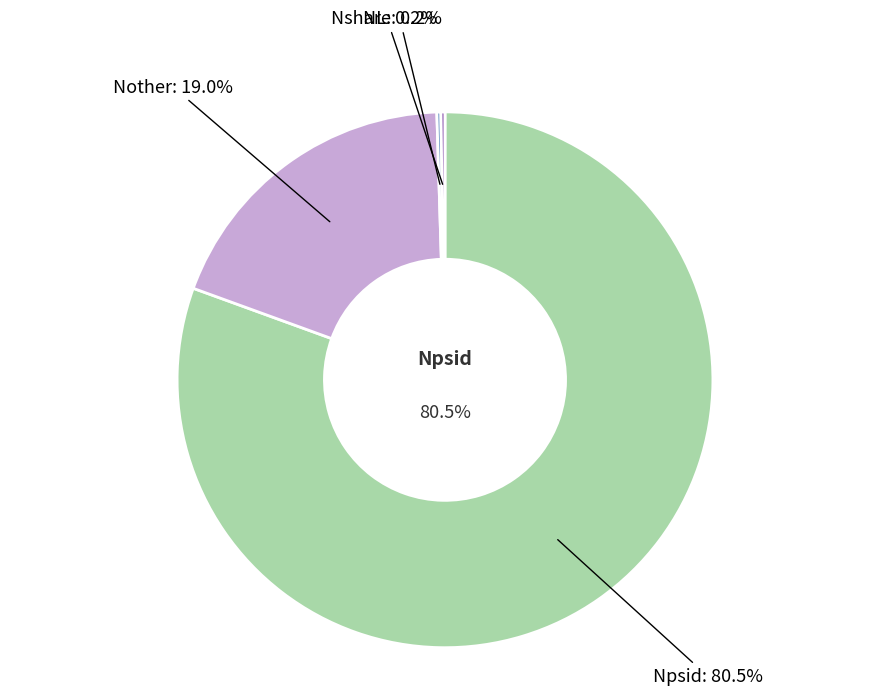

How many slices are in this pie chart?

4